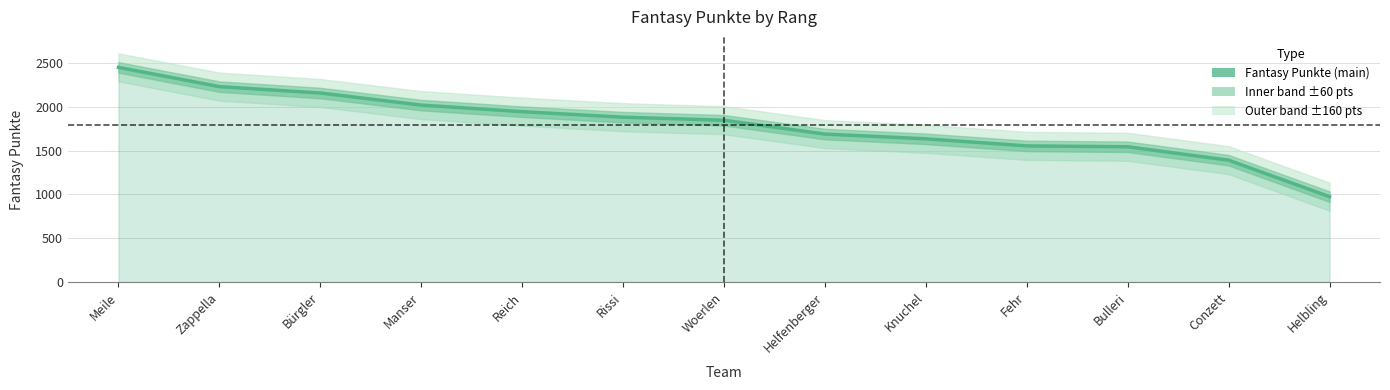

Reading left to right, transcribe all the data shown in this chart.

Meile=2452	Zappella=2232	Bürgler=2159	Manser=2021	Reich=1946	Rissi=1883	Woerlen=1848	Helfenberger=1690	Knuchel=1636	Fehr=1555	Bulleri=1545	Conzett=1392	Helbling=975